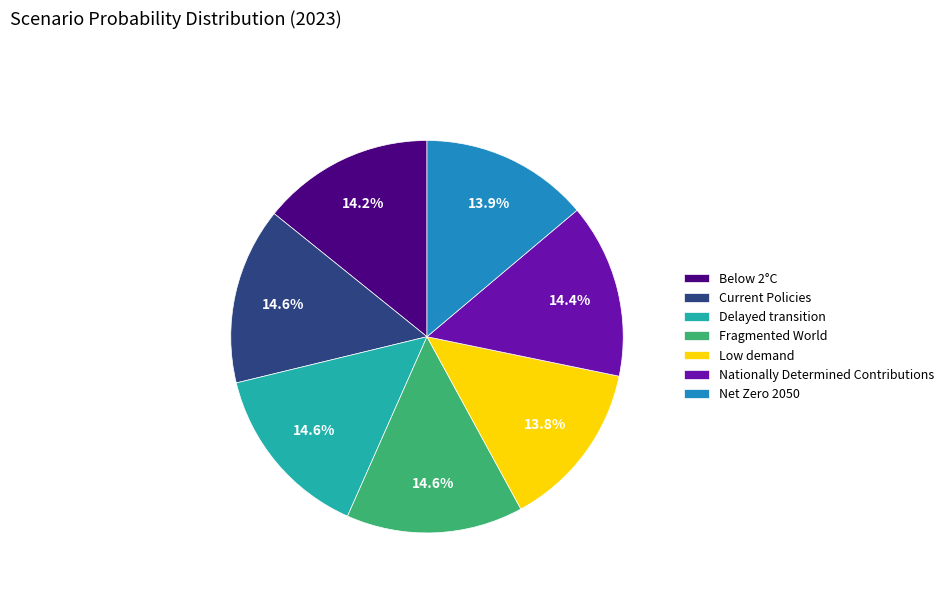

How many segments does this pie chart have?

7